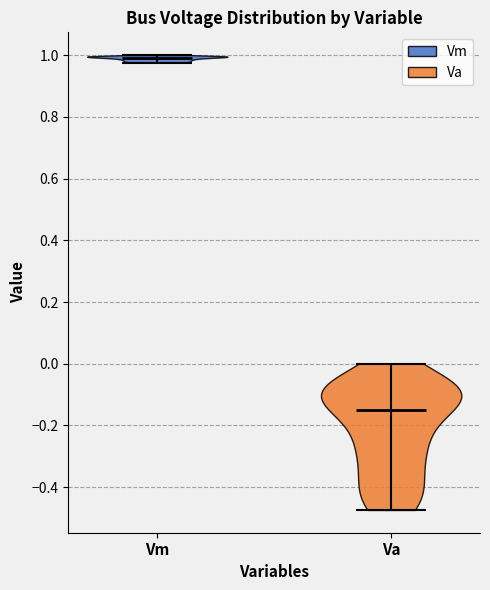

What is the highest point the violin for Va reaches on the y-axis? The values are not printed on the chart, so give them approximately, as read against the axis.

0.00